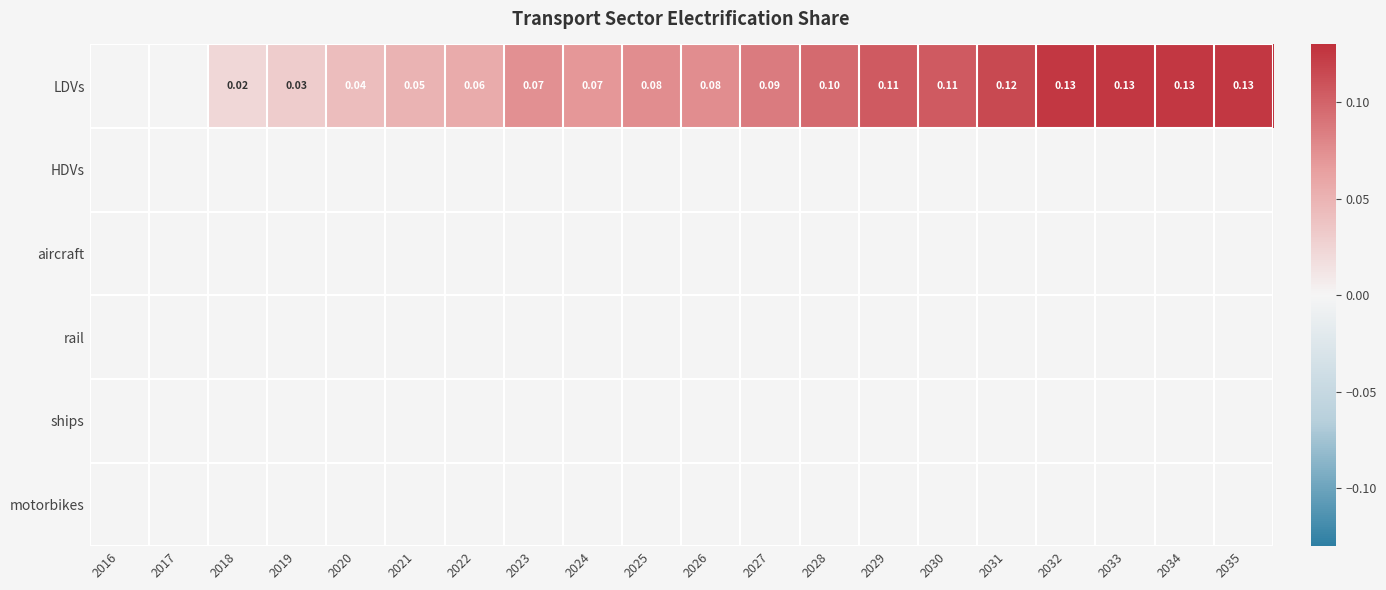

Which series changed the most between 2019 and 2026?

LDVs